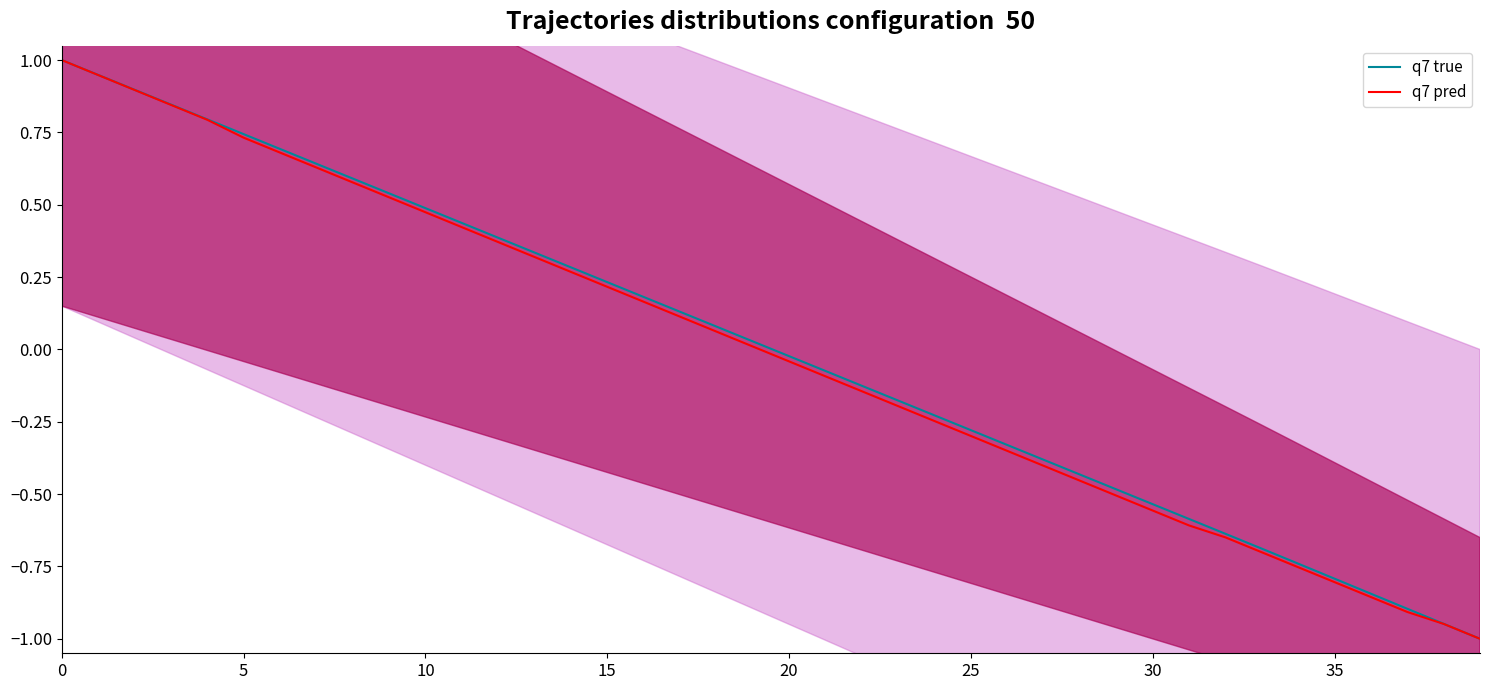

What is the minimum value for q7 true?

-1.0